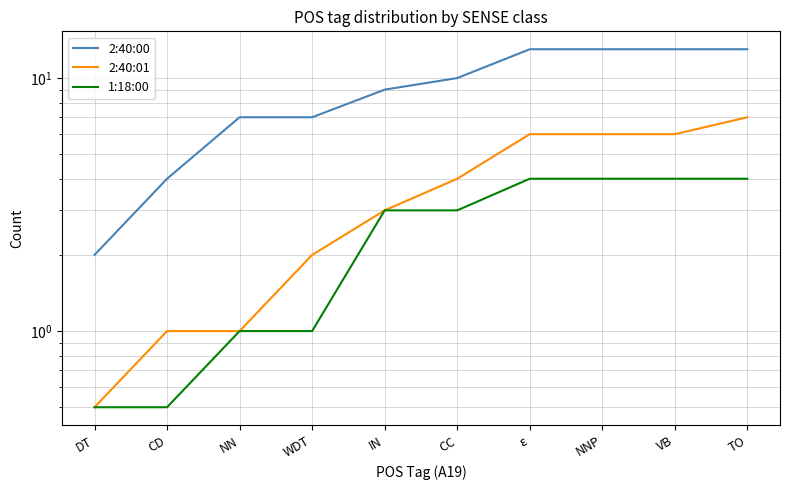

True or false: 1:18:00 has a value of 0.5 at CD.

True